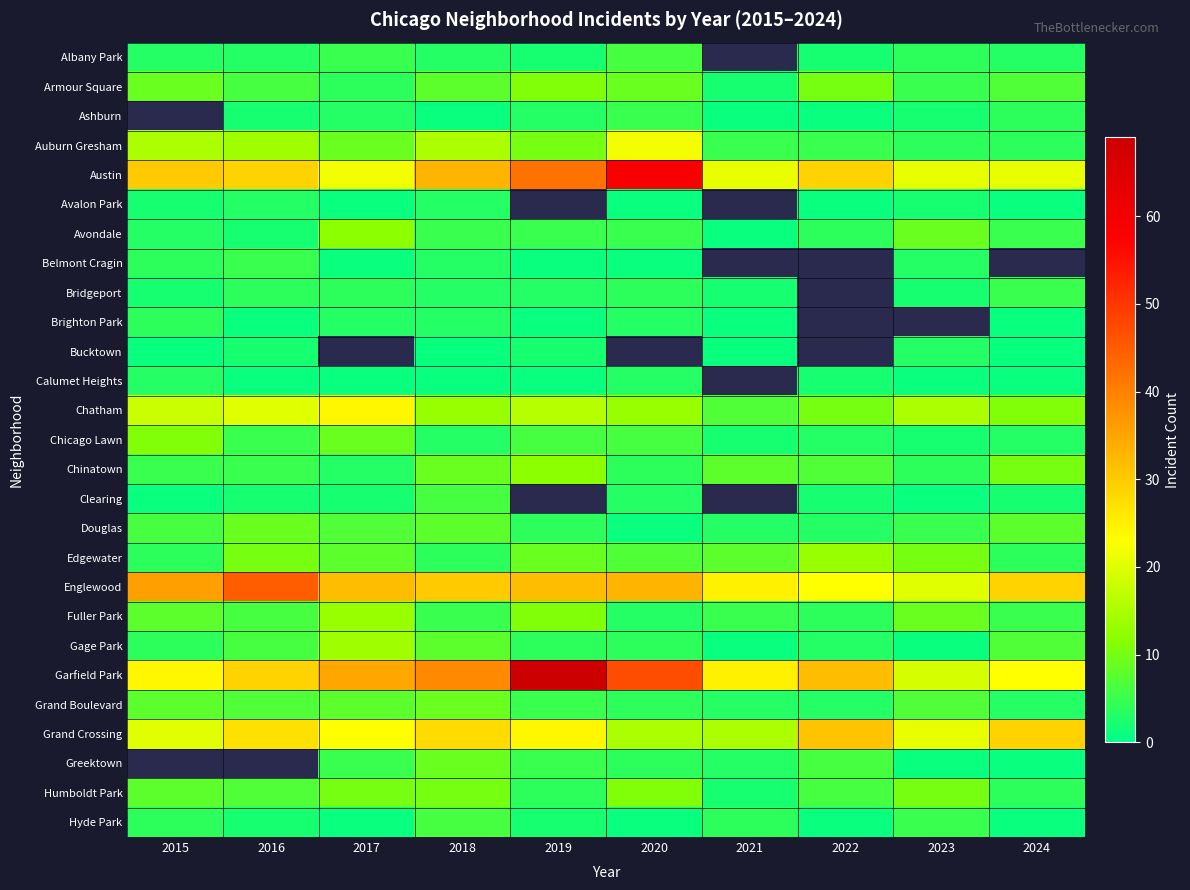

What is the average value of the Garfield Park series?

34.2